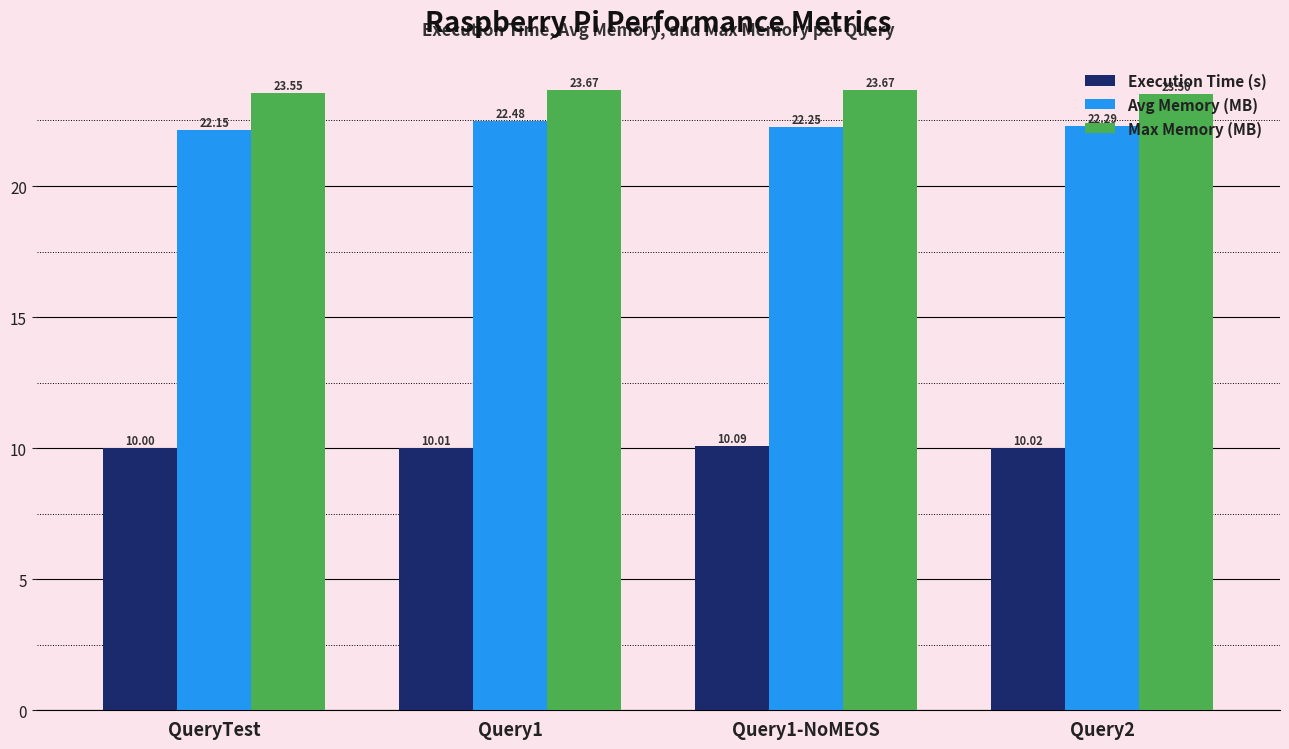

What is the minimum value shown in the chart?

10.0